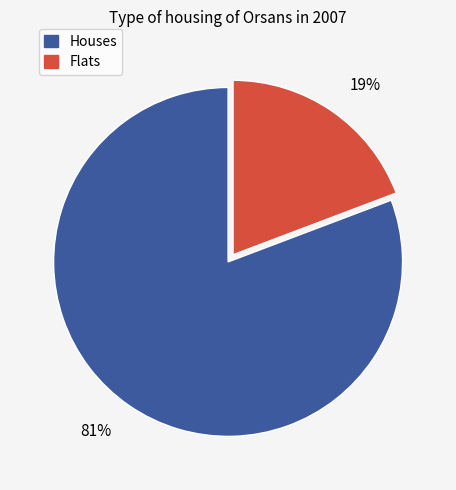

To the nearest percent, what percentage of the pie is 19%?

19%